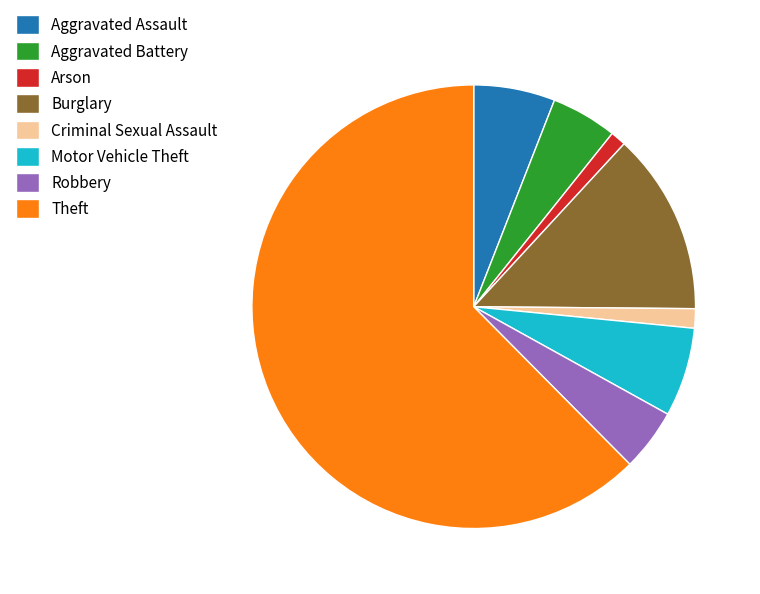

Approximately how many times larger is the value at Aggravated Assault compared to Arson?

5.2